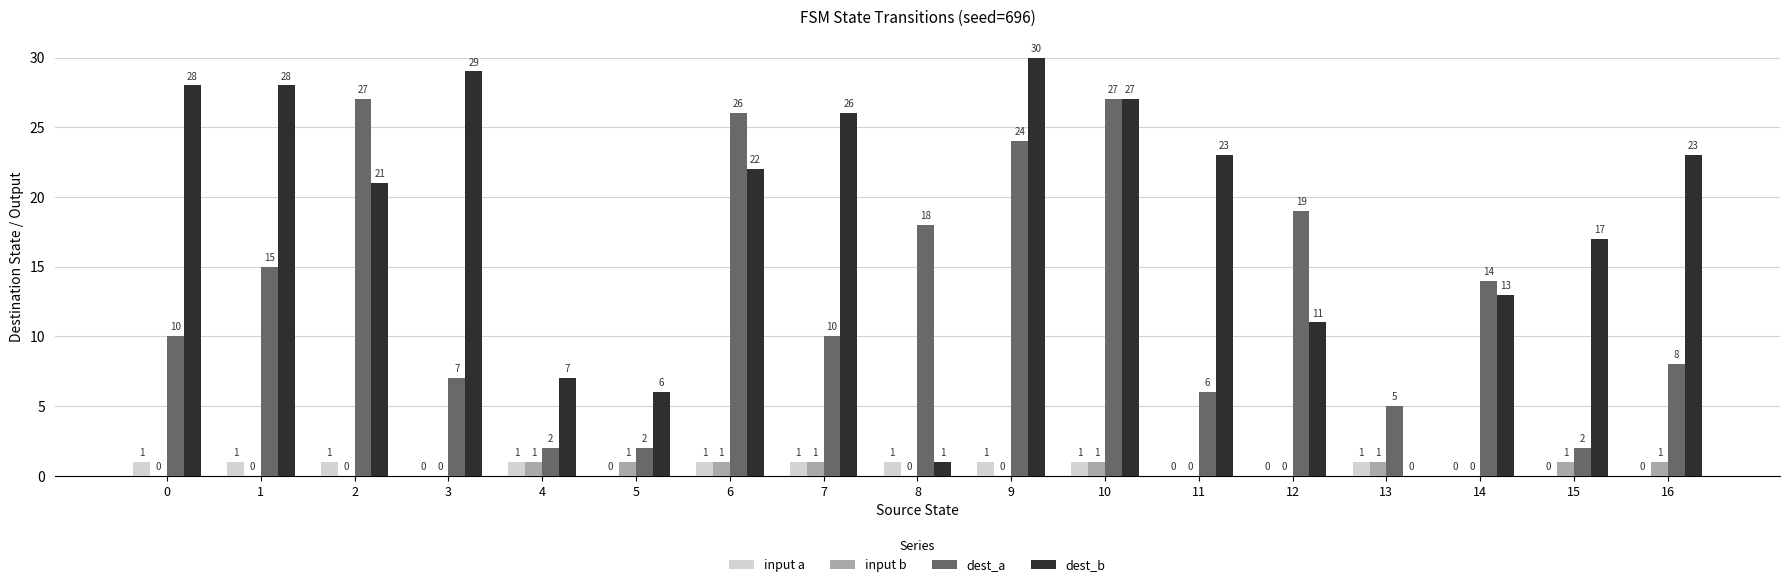

How many input b values are between 0 and 1?

17